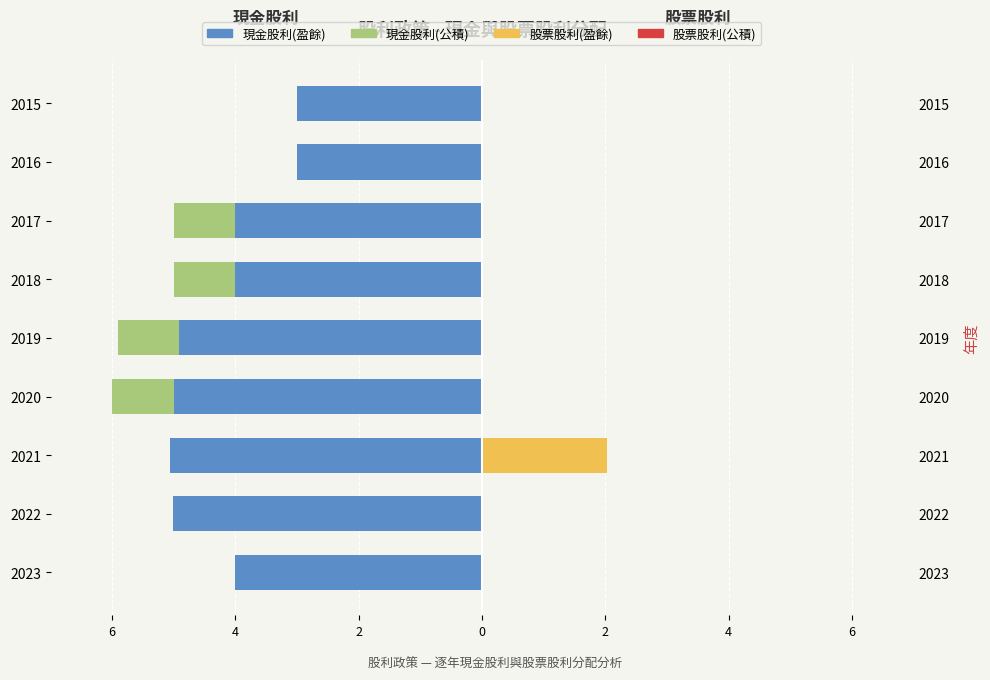

What is the spread (max minus min) of values at 6?

4.6